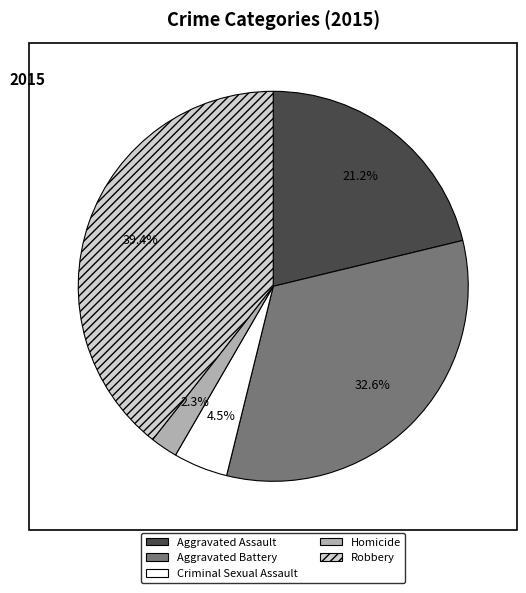

What percentage is the Homicide slice, to the nearest percent?

2%